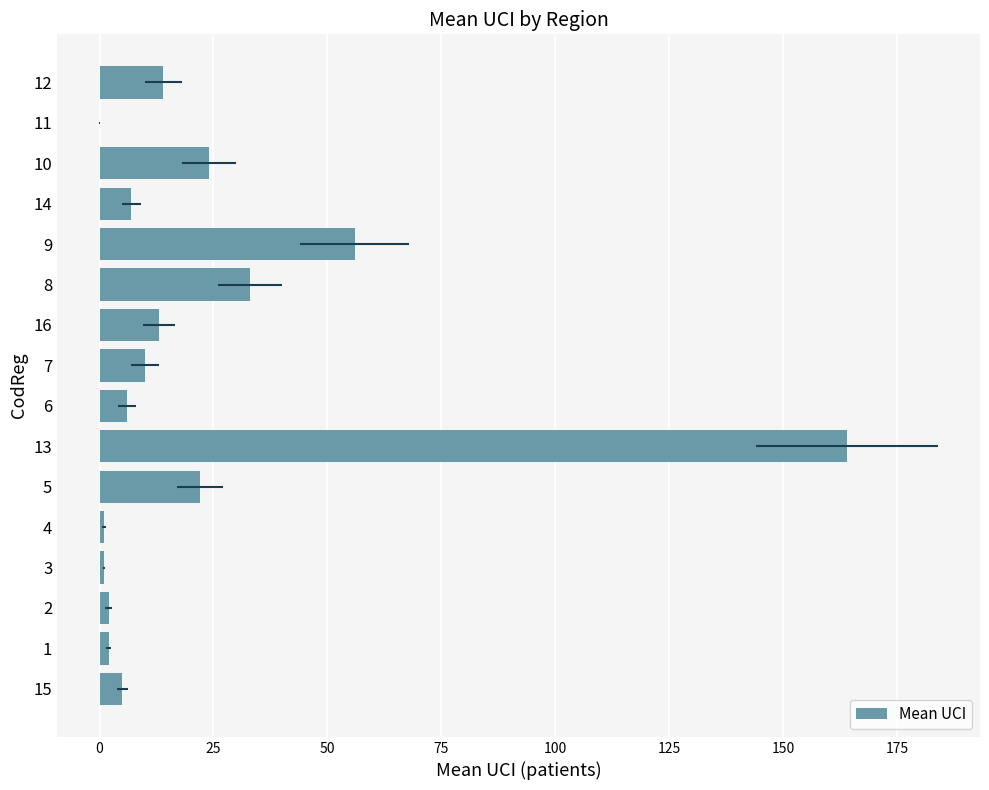

What is the change in value from 1 to 8?

+31